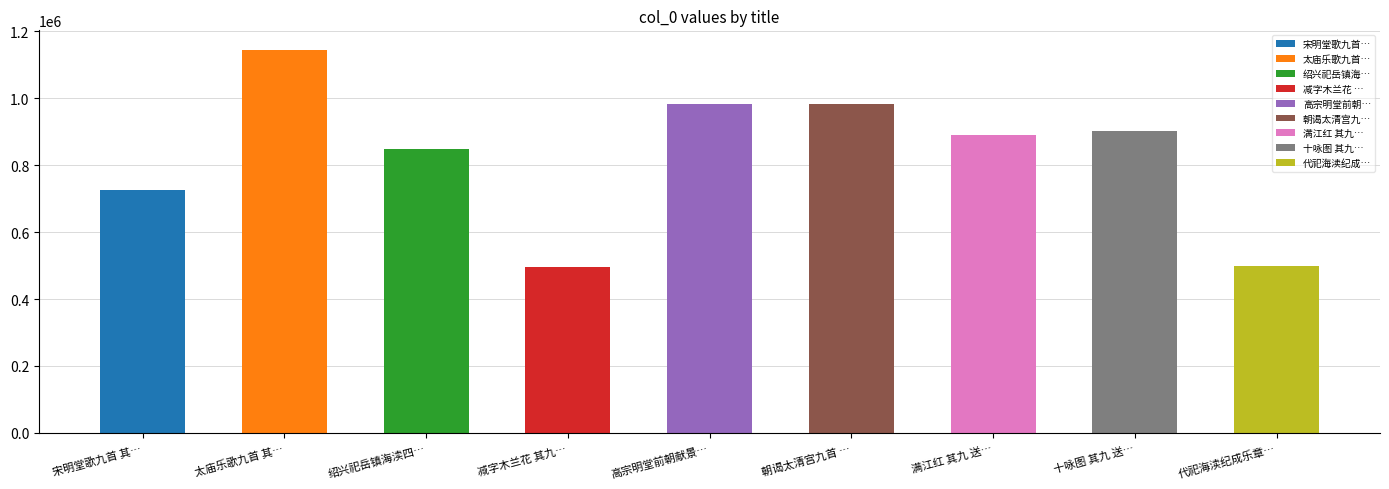

Reading left to right, list all the values displayed in this chart.

宋明堂歌九首 其九 送神歌=724777	太庙乐歌九首 其九 送神歌=1145752	绍兴祀岳镇海渎四十三首 其九 送神用《凝安》。=847568	减字木兰花 其九 送林员外应亮=496105	高宗明堂前朝献景灵宫十首 其九 送真用《太安》。=982015	朝谒太清宫九首 其九 送神用《真安》。=982122	满江红 其九 送吴叔永尚书=890912	十咏图 其九 送丁逊秀才赴举=901164	代祀海渎纪成乐章有序 其九 送神=497688